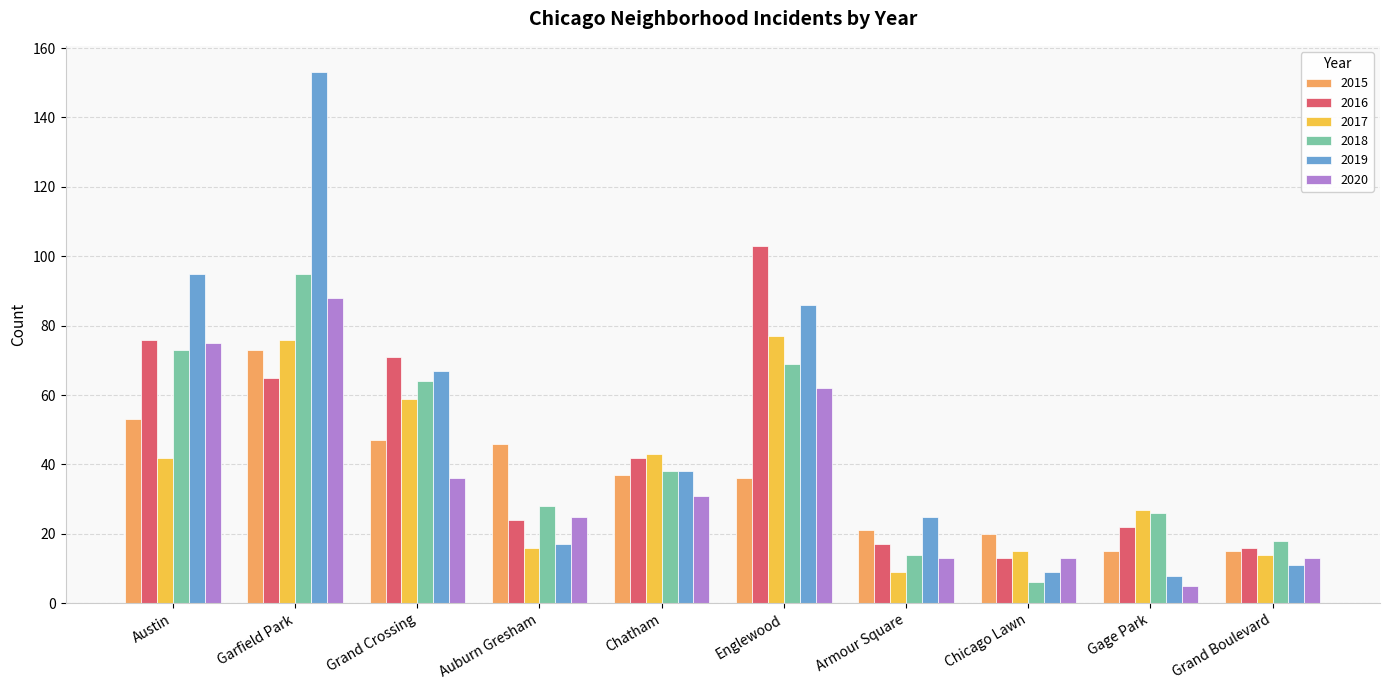

Which series has the largest range (max minus min)?

2019